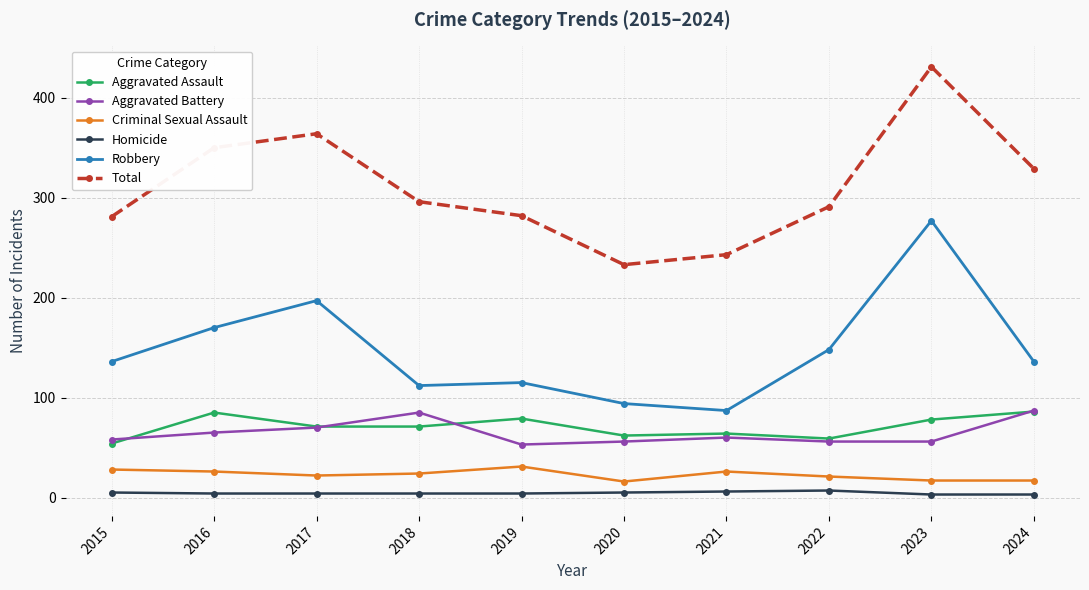

True or false: Homicide has more than 0 interior local peaks.

True